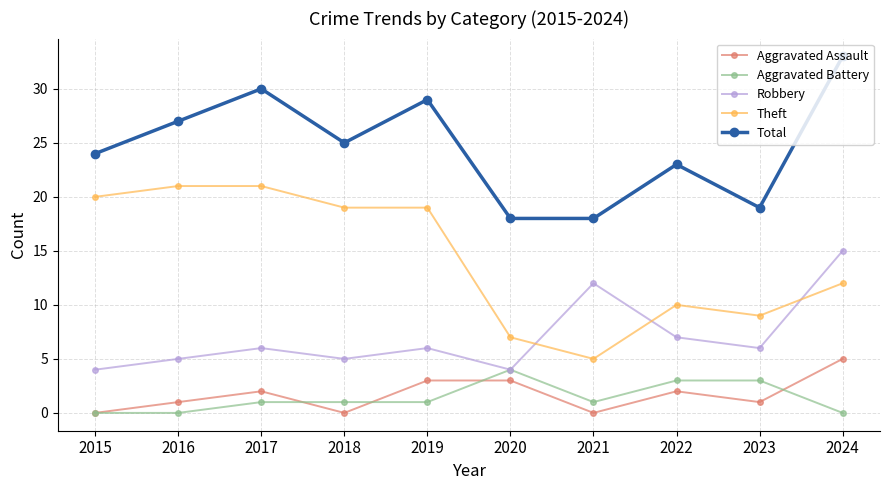

Rank the series at 2021 from highest to lowest value.

Total, Robbery, Theft, Aggravated Battery, Aggravated Assault